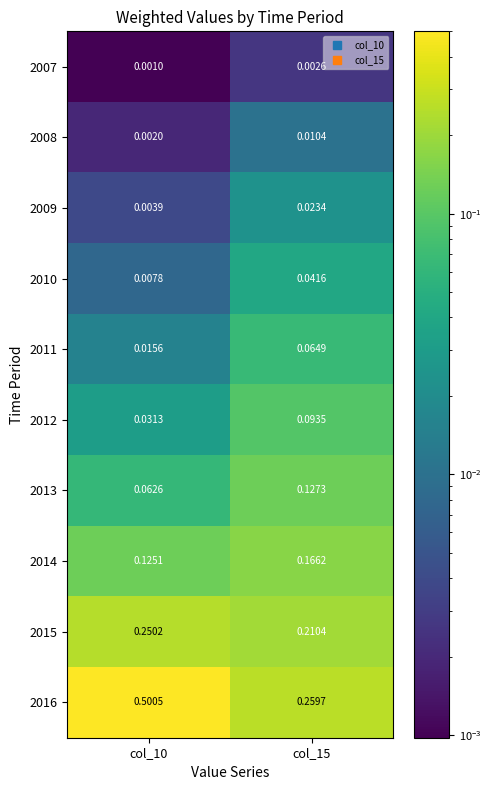

Rank the series at col_10 from lowest to highest value.

2007, 2008, 2009, 2010, 2011, 2012, 2013, 2014, 2015, 2016